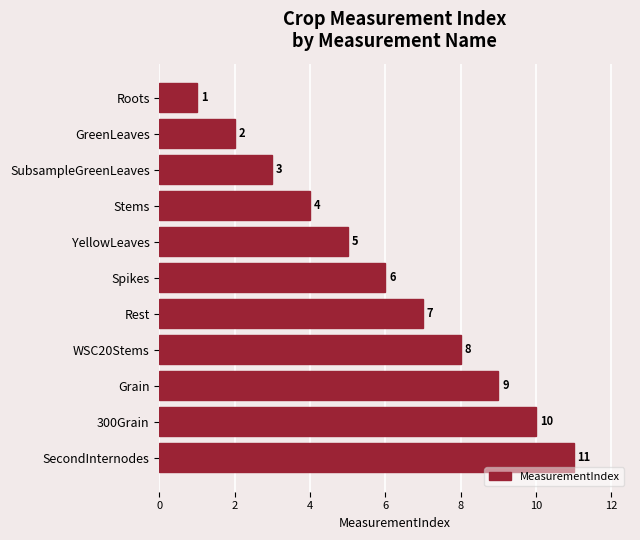

What is the label of the 2nd bar from the top?

GreenLeaves